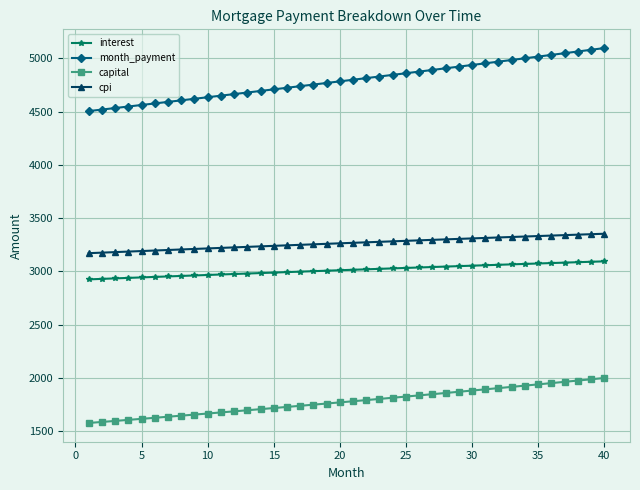

Rank the series by their maximum value, from highest to lowest.

month_payment, cpi, interest, capital